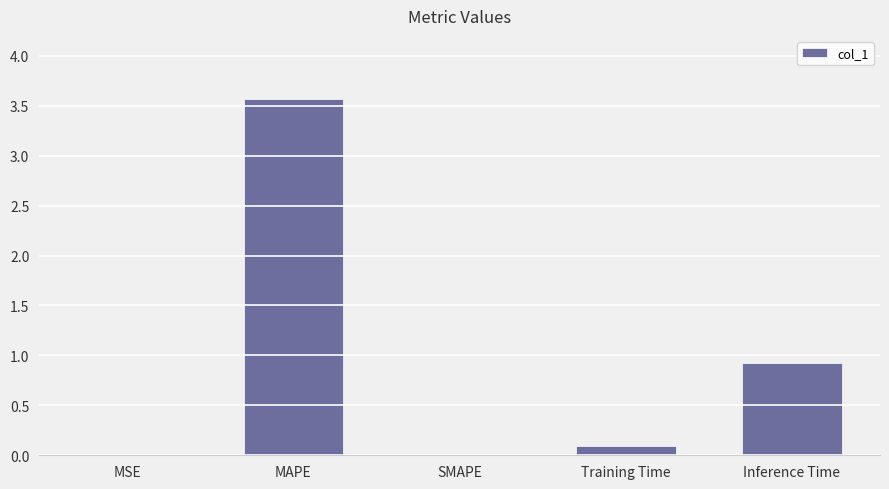

Are the bars horizontal?

No